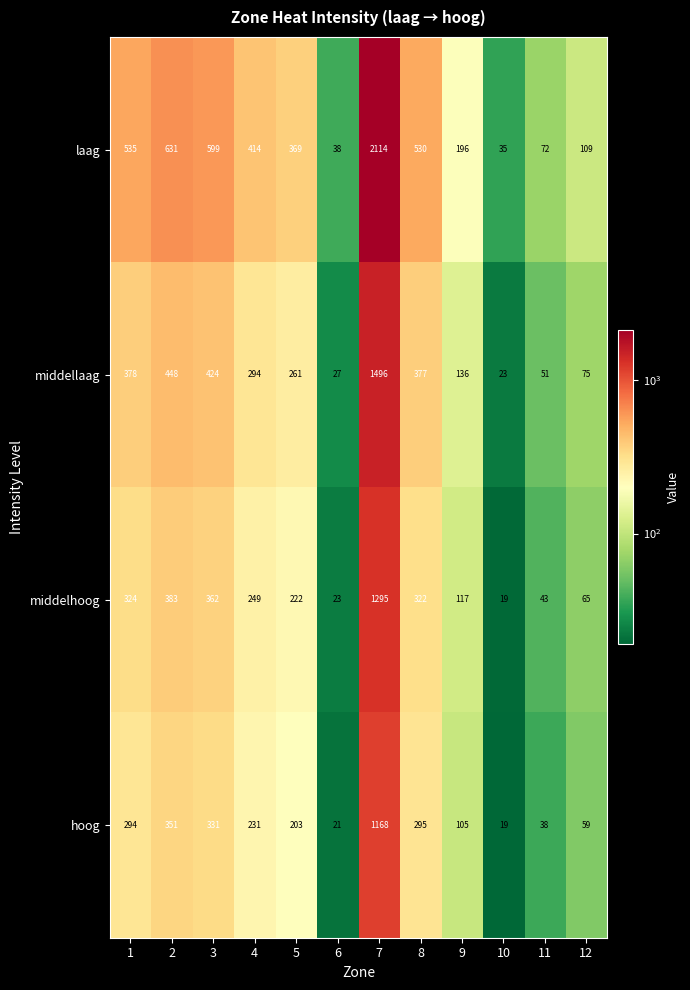

Which category has the lowest value across all series?

10